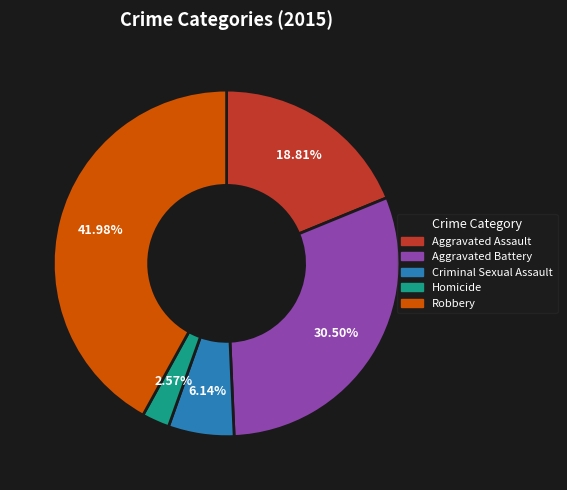

Is it true that Robbery is 33% of the pie?

False